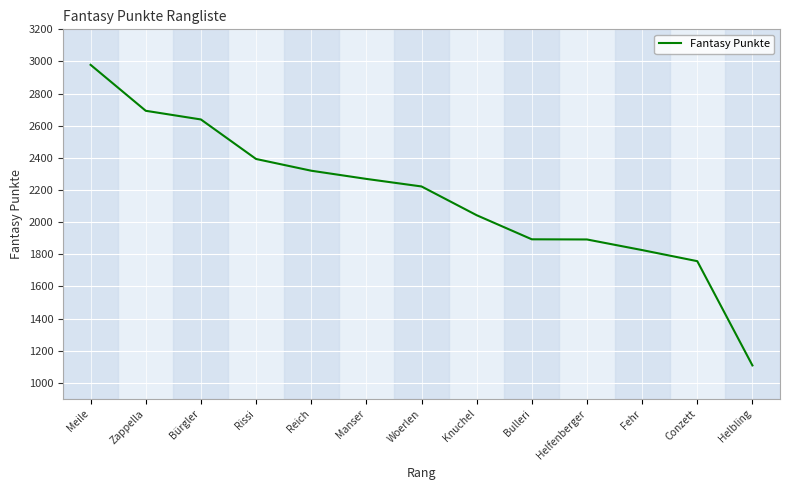

What is the maximum value shown in the chart?

2979